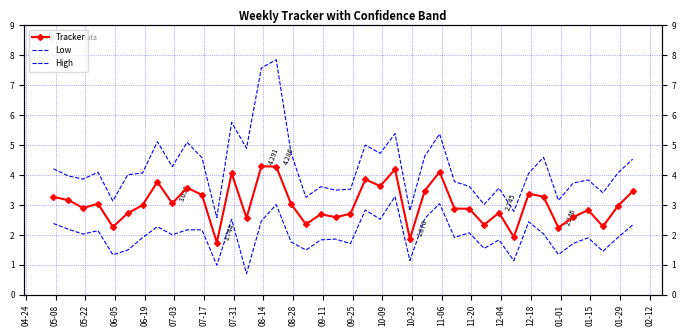

How many series are shown in this chart?

3